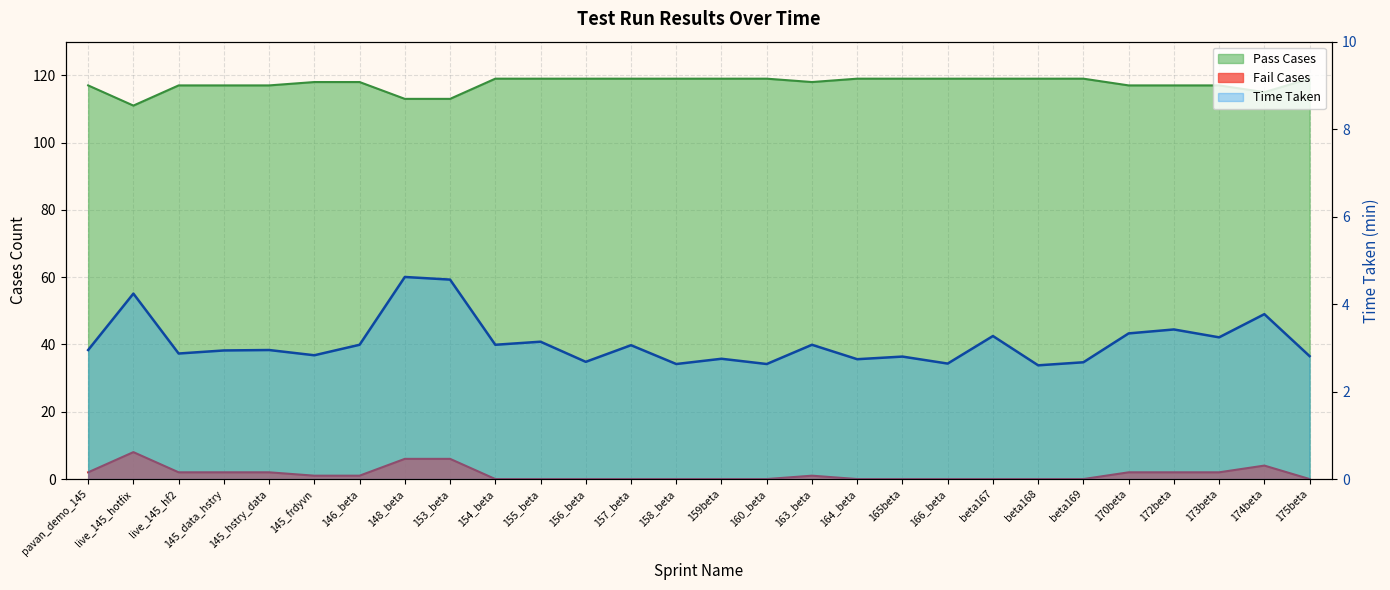

True or false: the data shows 3.2 at 173beta.

True